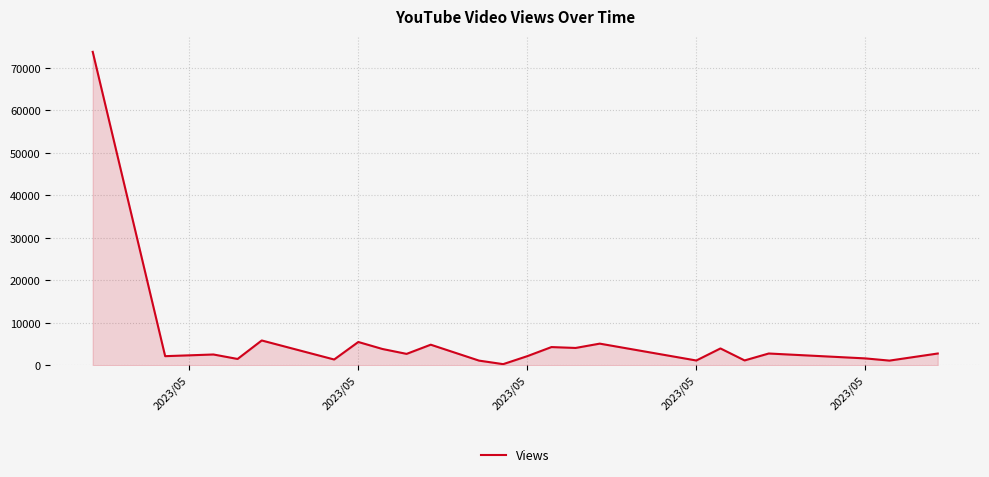

What is the difference between the maximum and minimum values?

73479